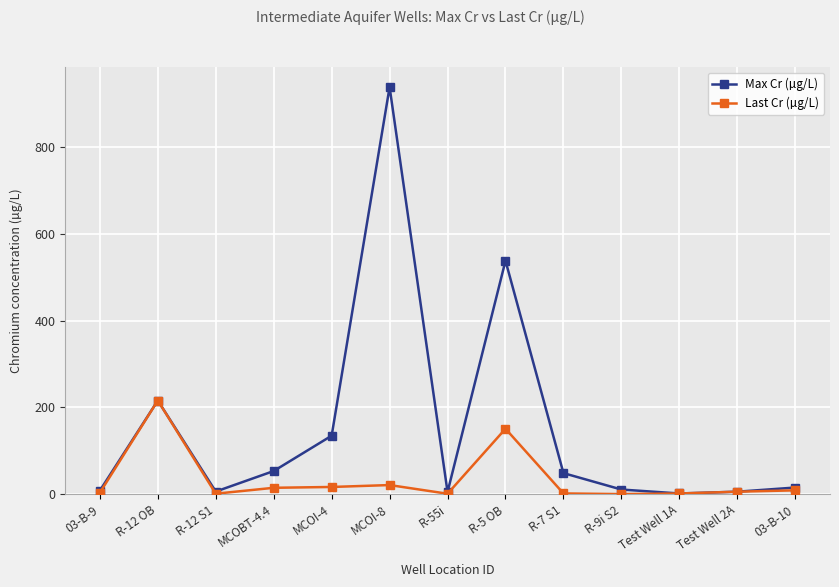

What is the difference between the highest and lowest values at MCOI-4?

118.1